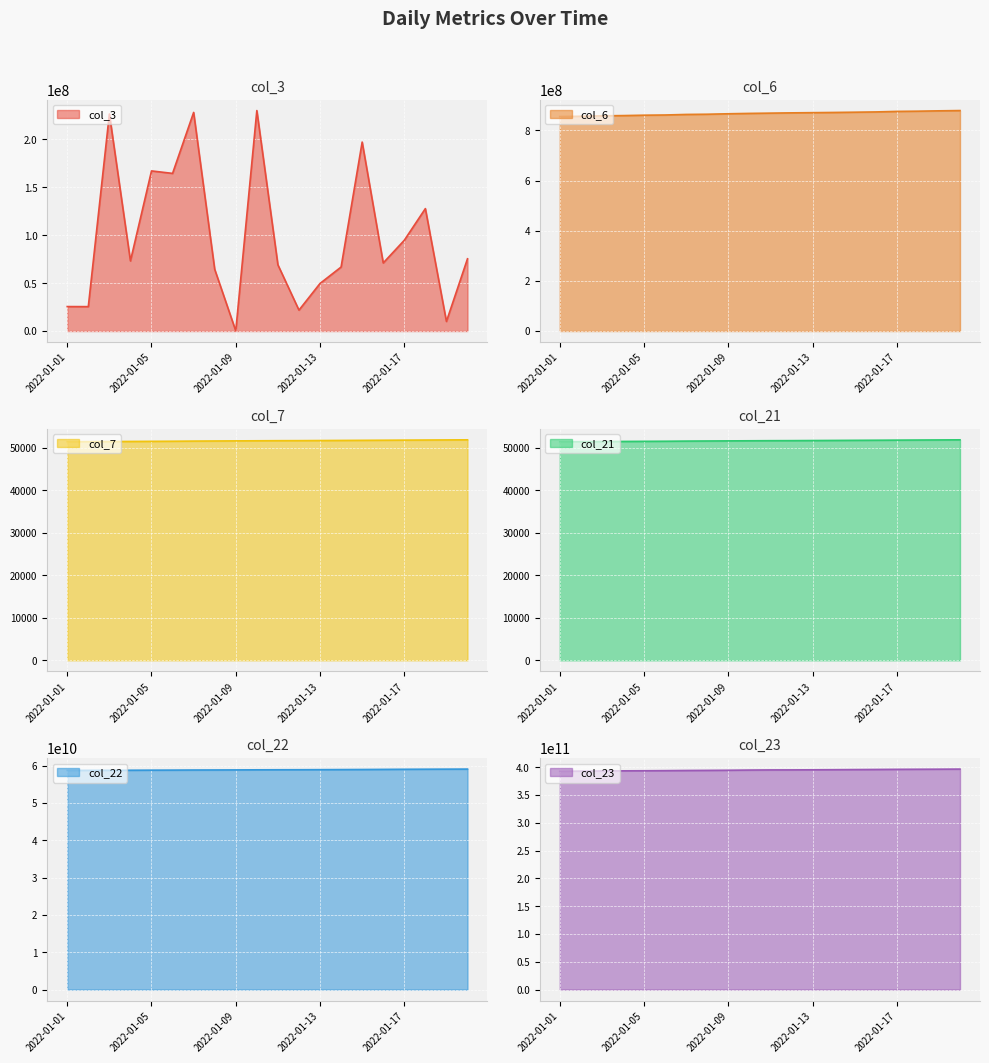

True or false: col_22 and col_21 cross at least once.

False